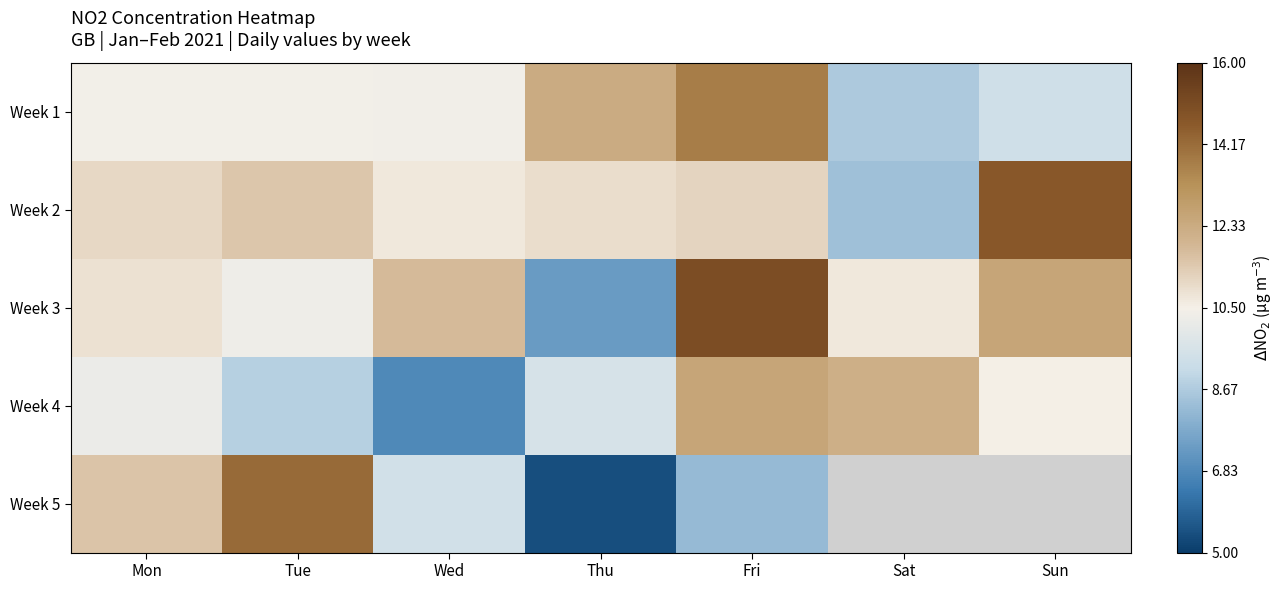

At which category does the chart reach its peak across all series?

Fri